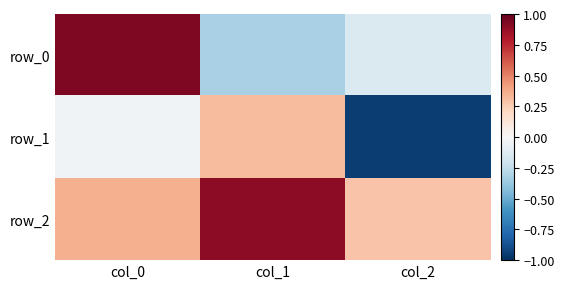

The row_2 series shows 0.9 at col_1. True or false?

True